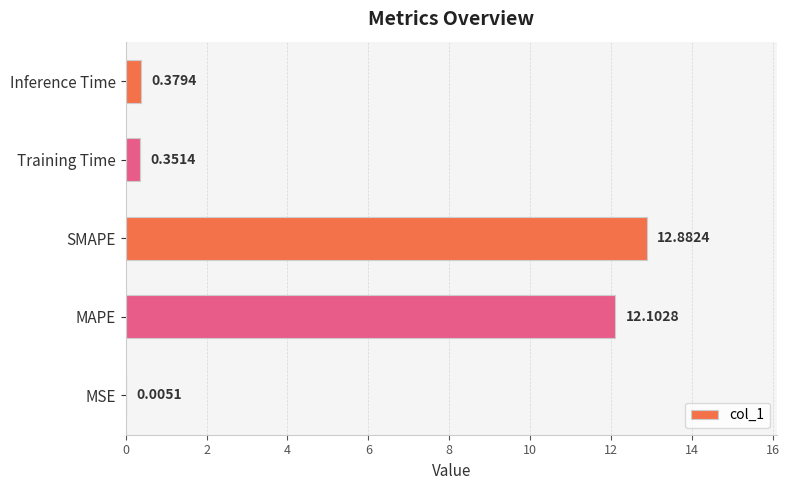

At which category does the chart reach its peak across all series?

SMAPE